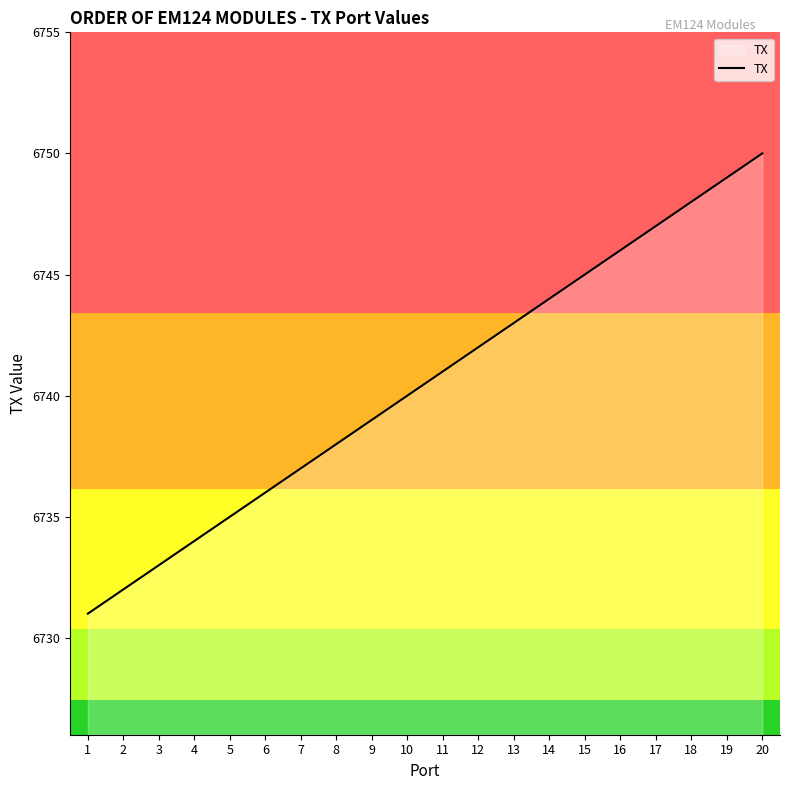

Approximately how many times larger is the value at 15 compared to 2?

1.0